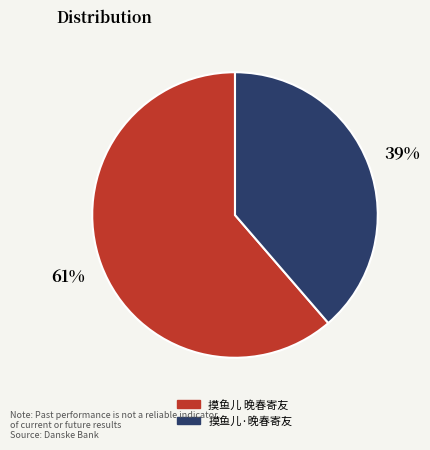

What percentage is the 摸鱼儿 晚春寄友 slice, to the nearest percent?

61%